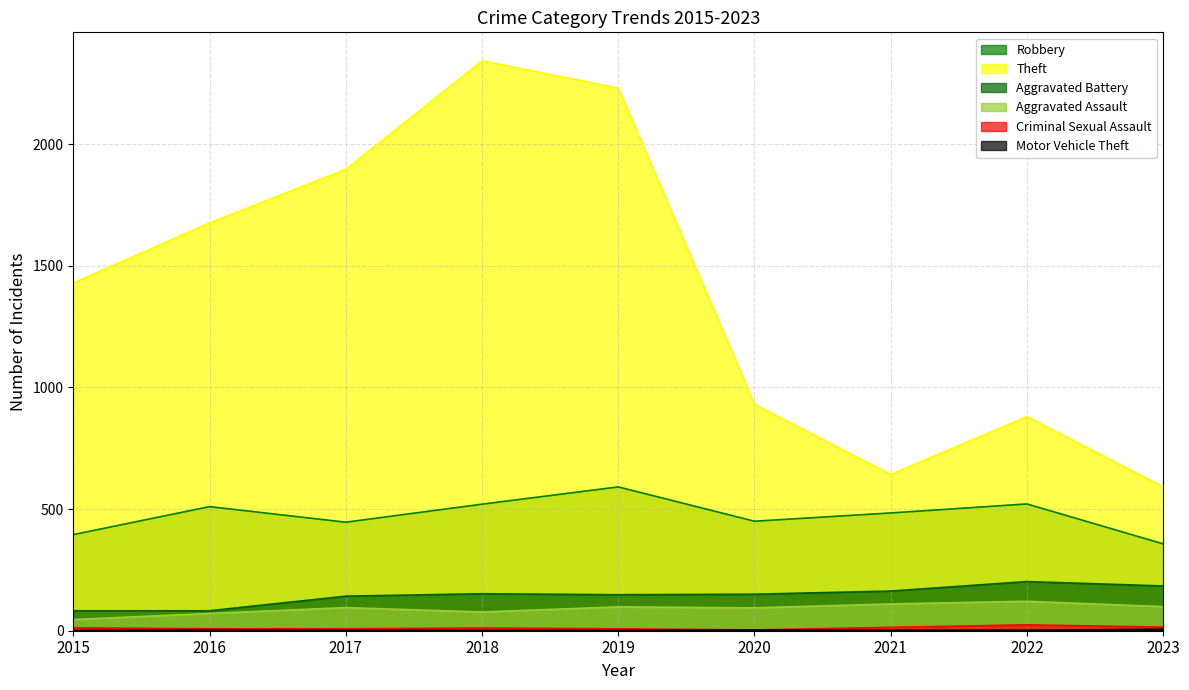

Rank the categories by Motor Vehicle Theft value from lowest to highest.

2015, 2018, 2019, 2017, 2021, 2022, 2020, 2016, 2023